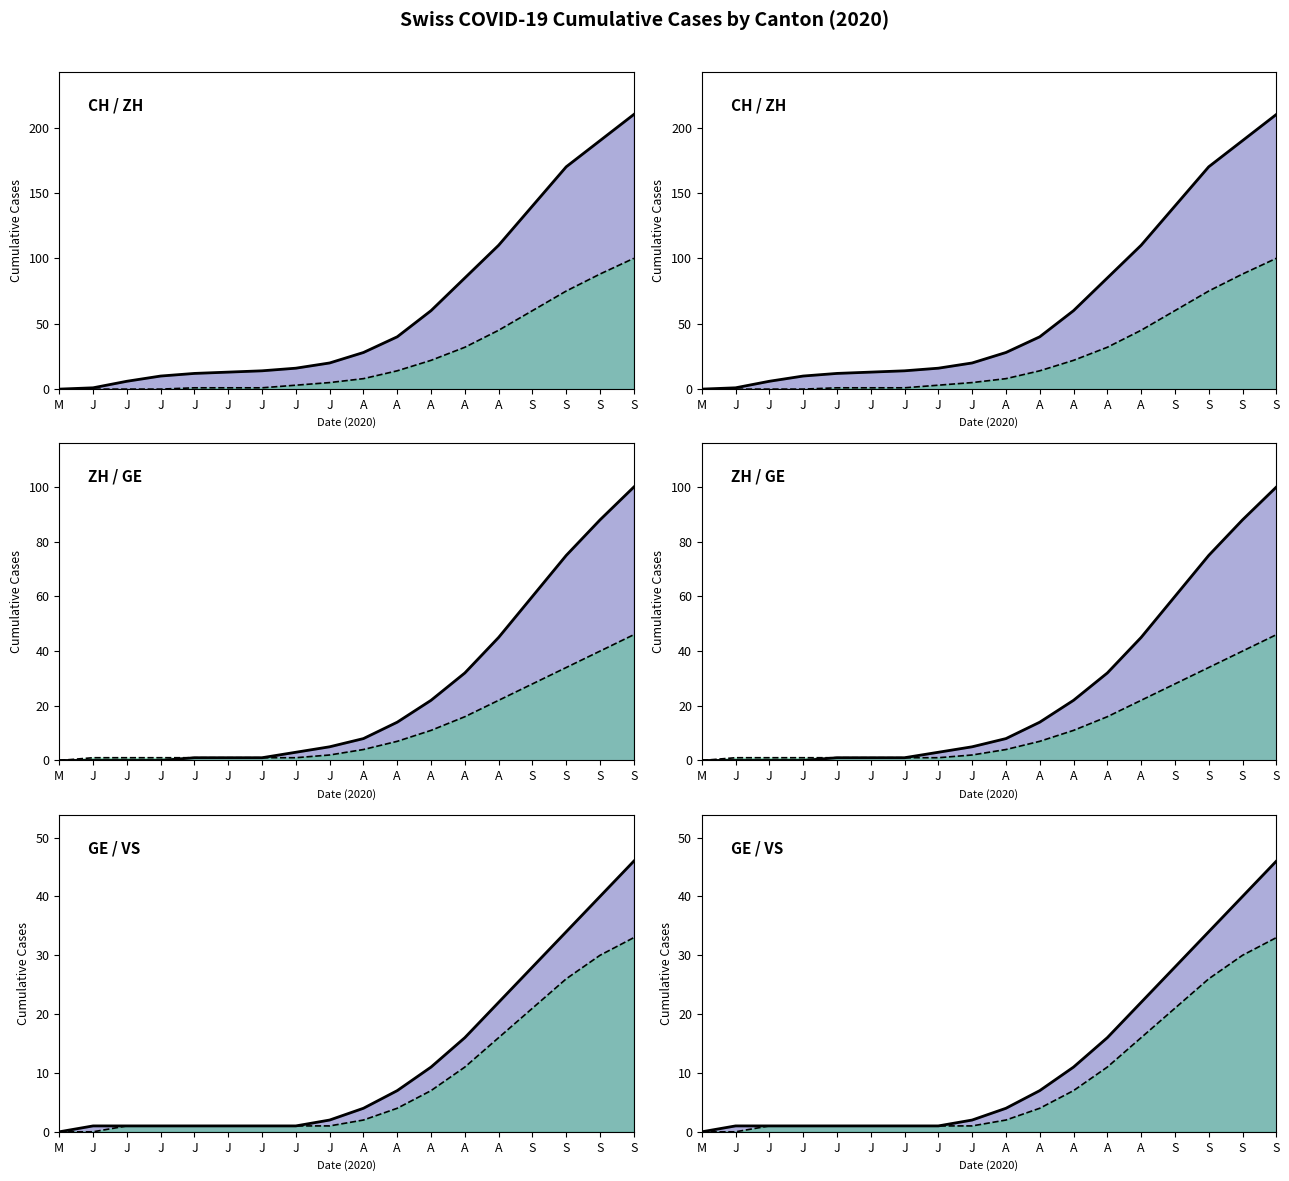

Reading left to right, extract all data points from this chart.

CH line: M=0	J=1	J=6	J=10	J=12	J=13	J=14	J=16	J=20	A=28	A=40	A=60	A=85	A=110	S=140	S=170	S=190	S=210
ZH line: M=0	J=0	J=0	J=0	J=1	J=1	J=1	J=3	J=5	A=8	A=14	A=22	A=32	A=45	S=60	S=75	S=88	S=100
GE line: M=0	J=1	J=1	J=1	J=1	J=1	J=1	J=1	J=2	A=4	A=7	A=11	A=16	A=22	S=28	S=34	S=40	S=46
VS line: M=0	J=0	J=1	J=1	J=1	J=1	J=1	J=1	J=1	A=2	A=4	A=7	A=11	A=16	S=21	S=26	S=30	S=33